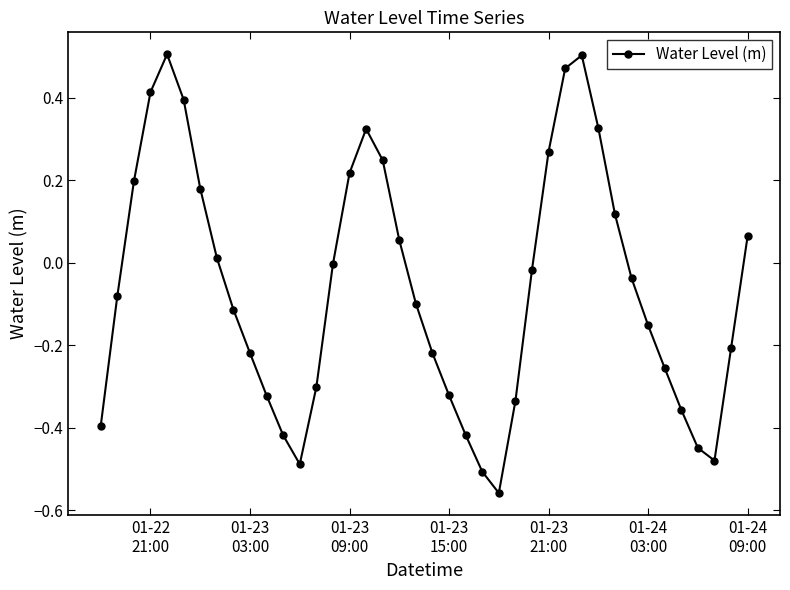

What is the sum of all values?

-2.5